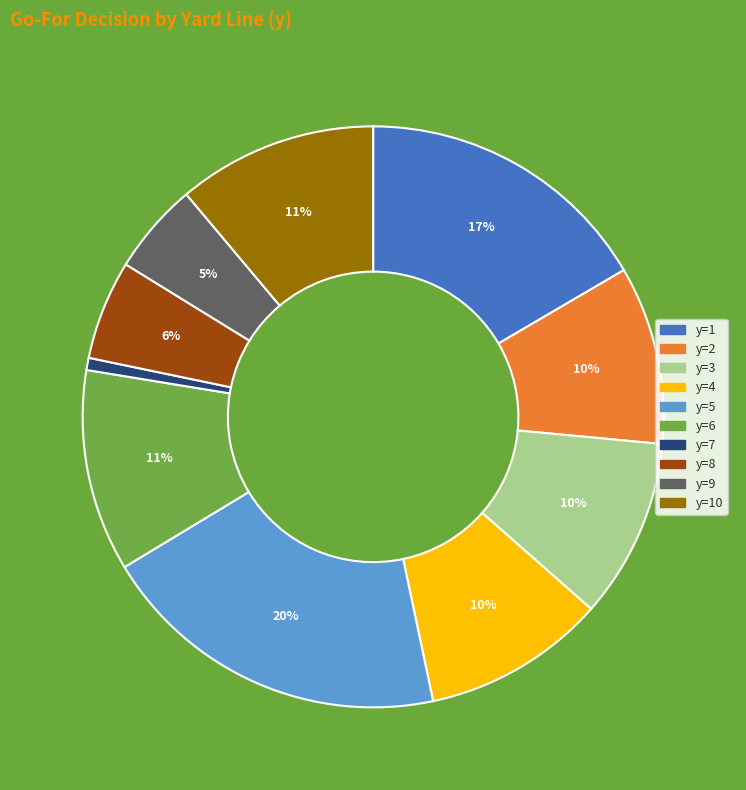

To the nearest percent, what is the average slice percentage?

10%